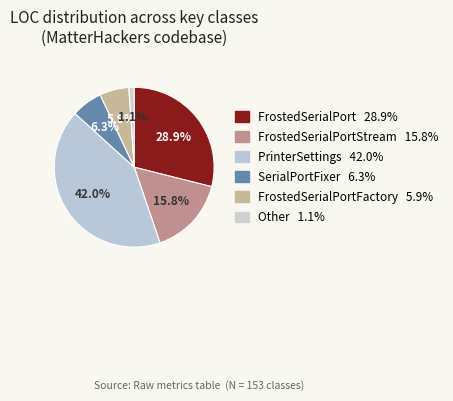

Count the number of slices in the pie.

6